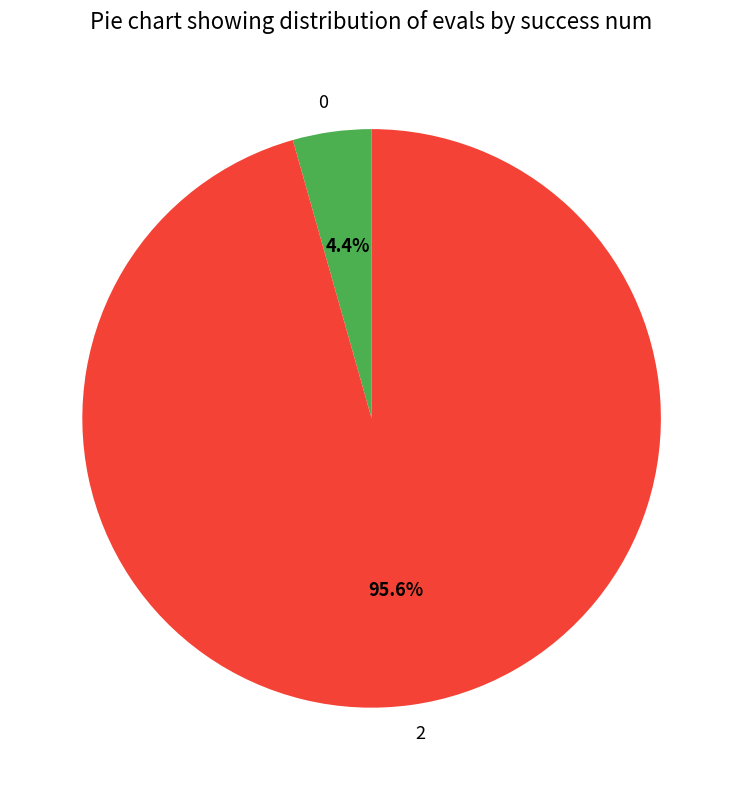

What percentage is NOT represented by 0?

95.6%